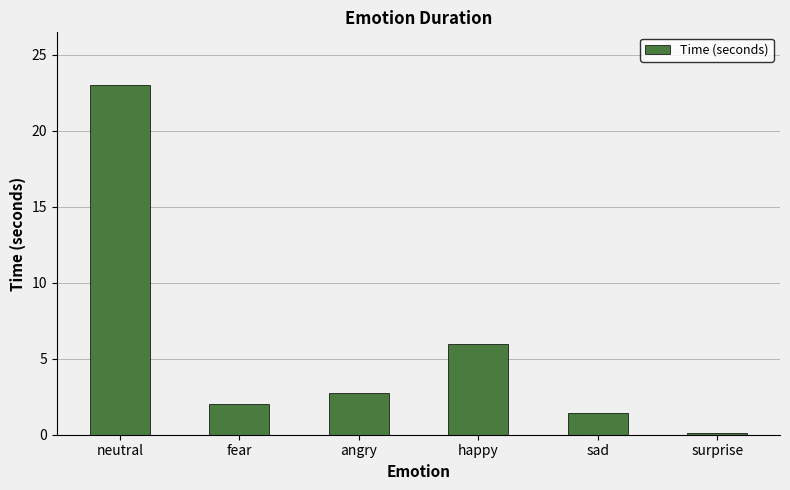

Rank the categories by value from lowest to highest.

surprise, sad, fear, angry, happy, neutral